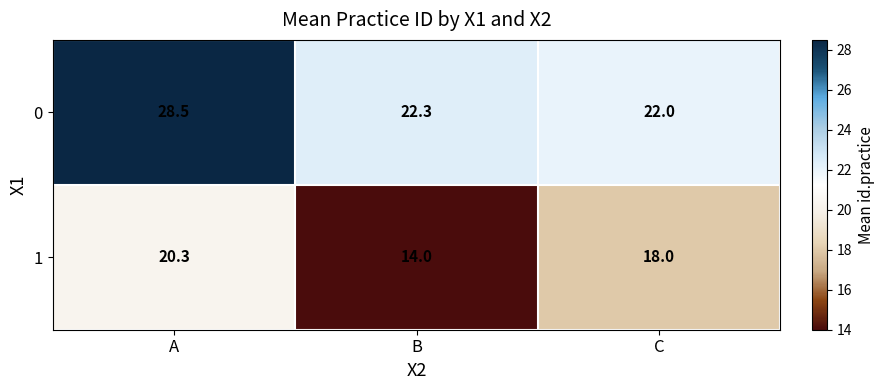

What is the difference between the maximum and minimum values in the 1 series?

6.3